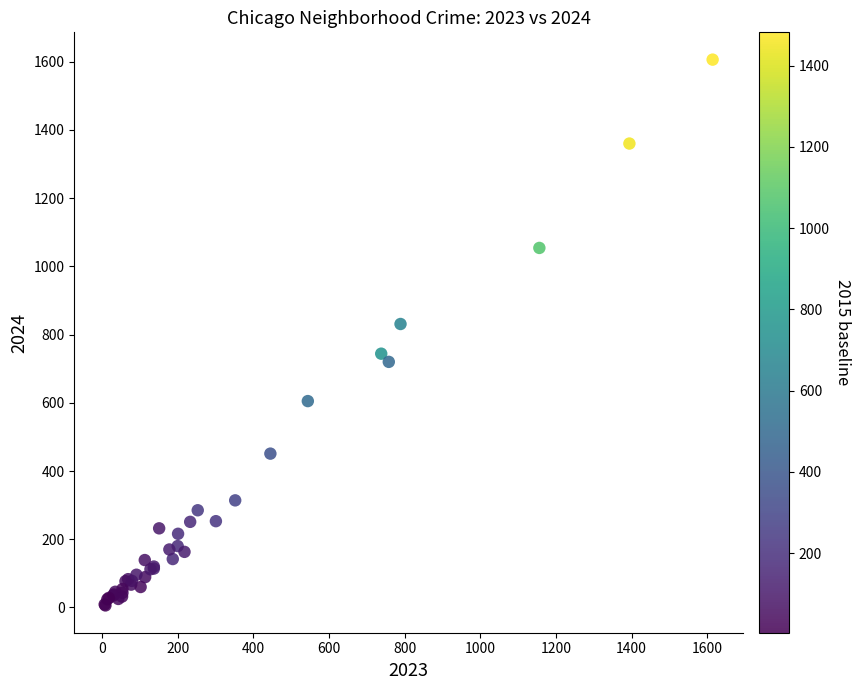

What Y value in the scatter plot is closest to 806?

831